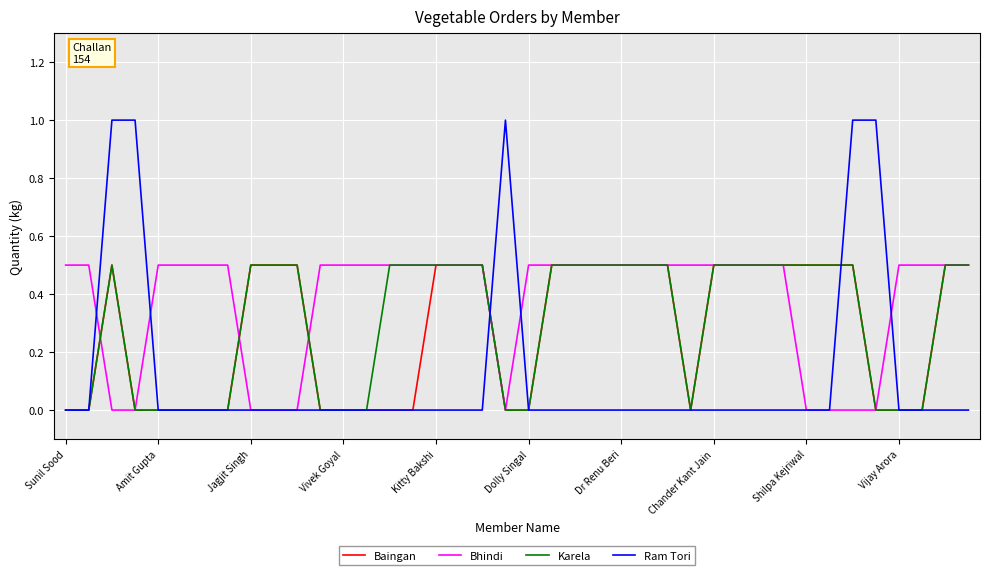

What is the maximum value shown in the chart?

1.0